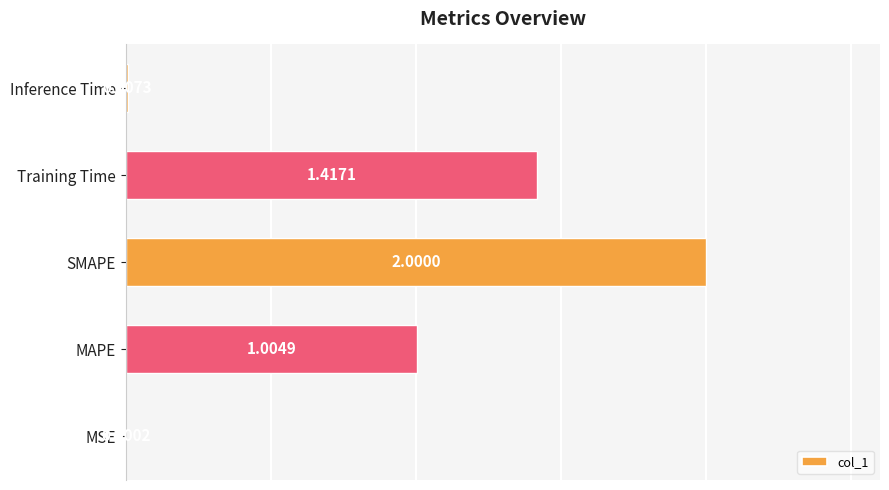

Which category has the highest value across all series?

SMAPE